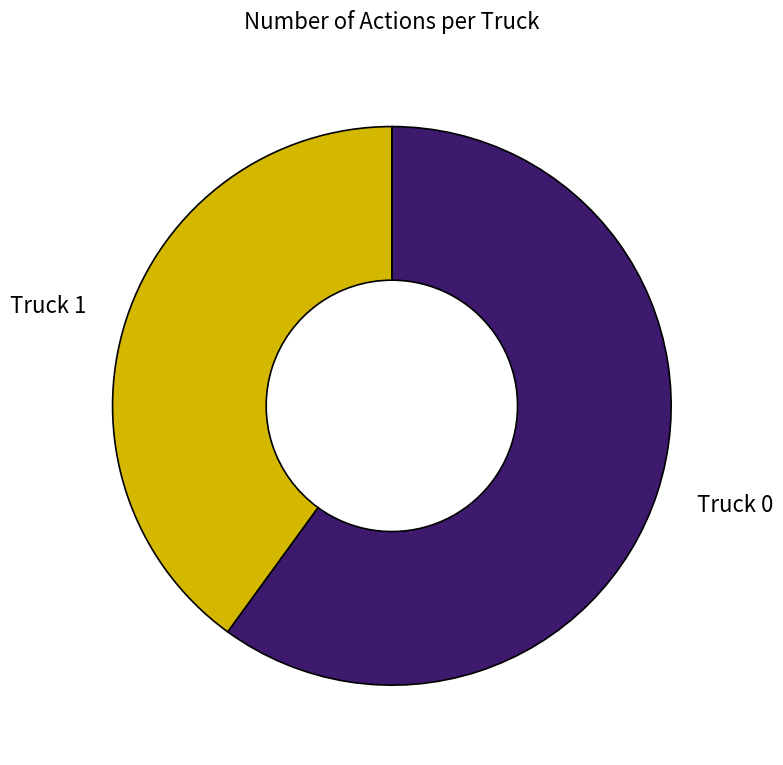

Does Truck 0 represent more than half of the total?

Yes